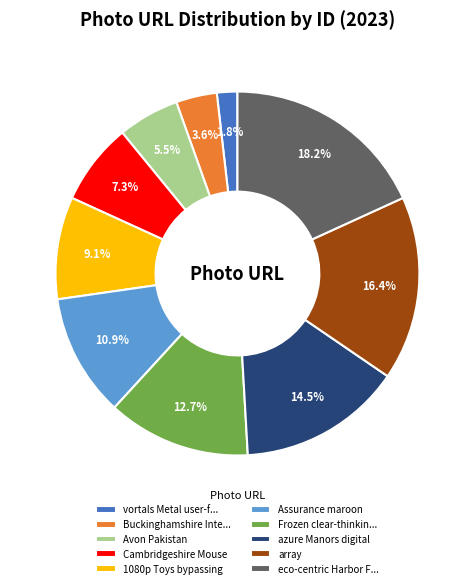

What is the ratio of the value at Frozen clear-thinkin... to the value at Buckinghamshire Inte...?

3.5